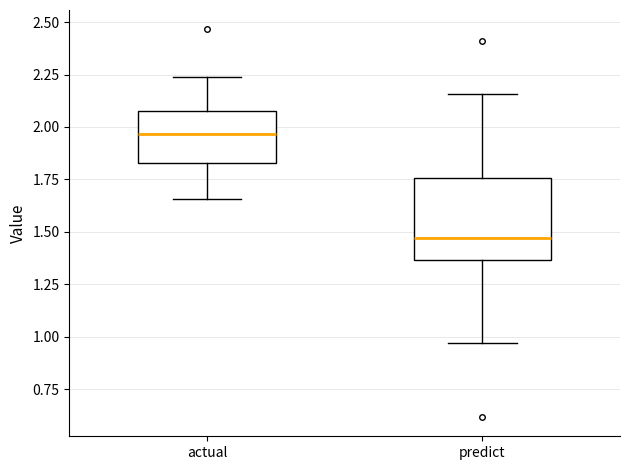

Reading left to right, read every box against the y-axis: the position of its median line, the range the box covers, and the ends of its whiskers. The values are not printed on the chart, so give them approximately, as read against the axis.

actual: median 1.95, box 1.85 to 2.10, whiskers 1.65 to 2.25
predict: median 1.45, box 1.35 to 1.75, whiskers 0.95 to 2.15